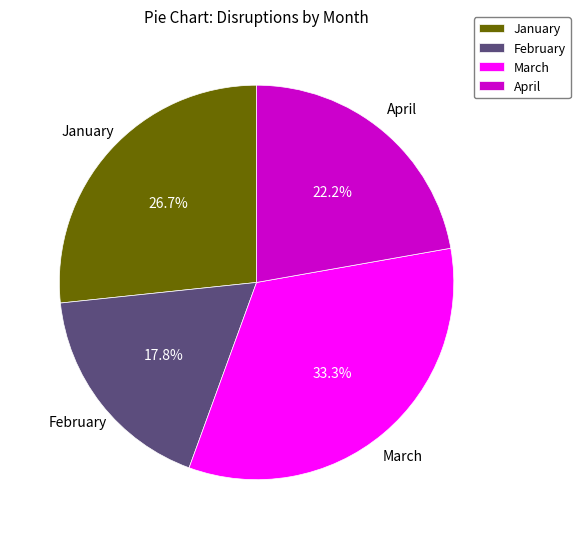

What is the total percentage of February and March?

51.1%